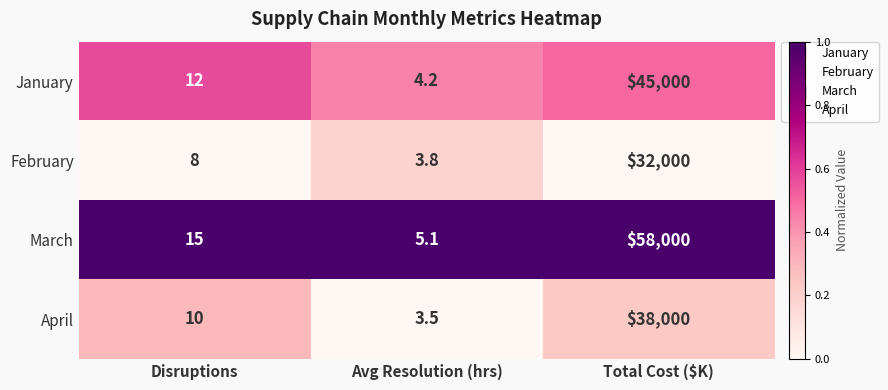

What is the total value across all series at Avg Resolution (hrs)?

16.6